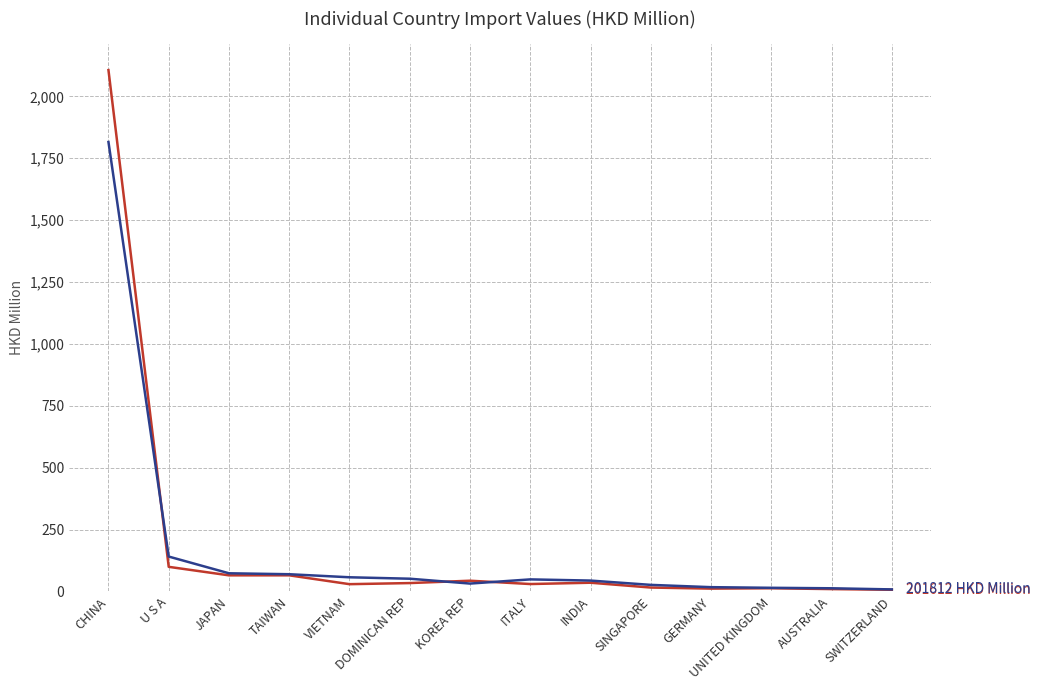

What is the difference between the highest and lowest values at CHINA?

290.4